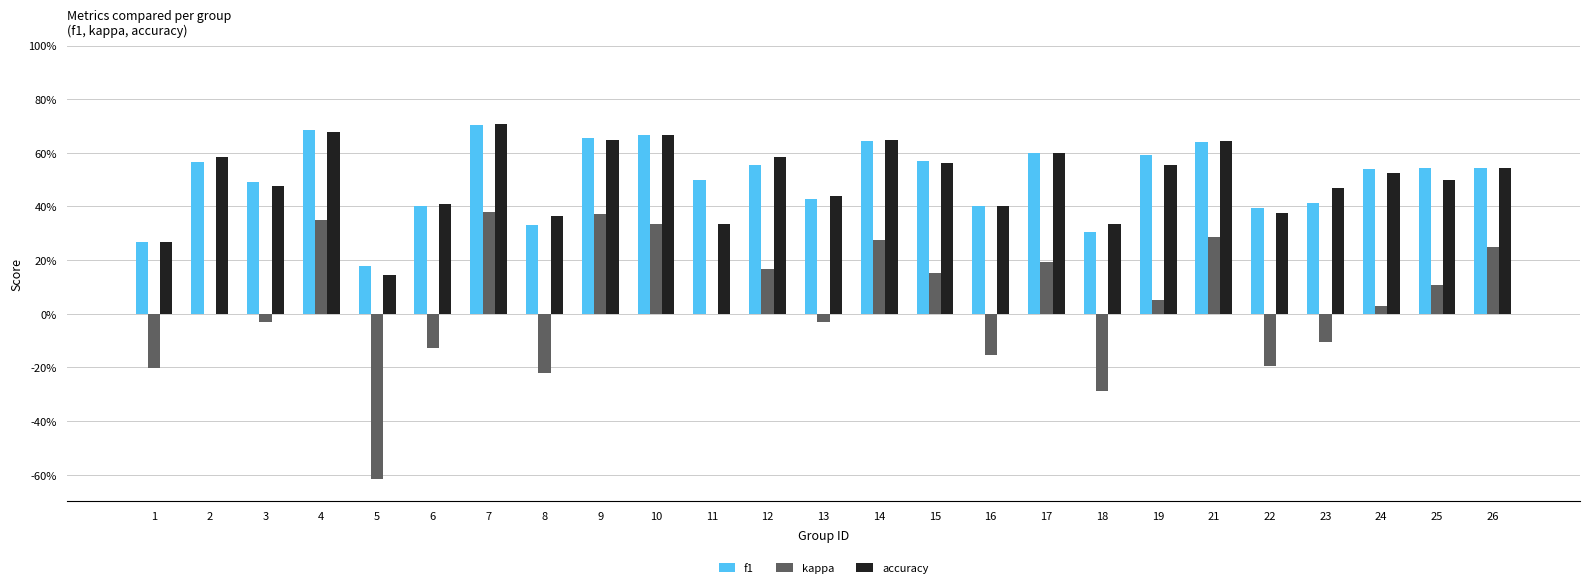

What are all the series names shown in the legend?

f1, kappa, accuracy